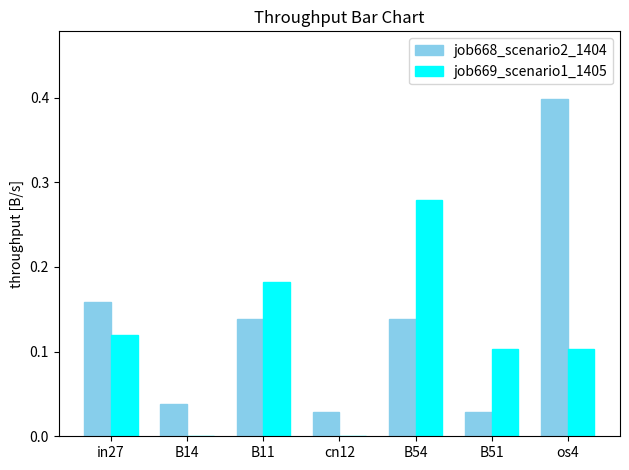

What is the difference between the job668_scenario2_1404 values at os4 and cn12?

0.4